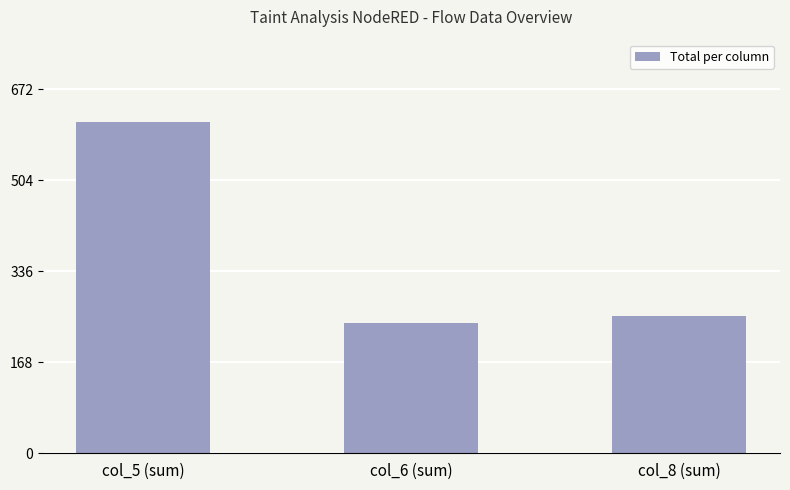

Reading left to right, extract all data points from this chart.

611	240	254